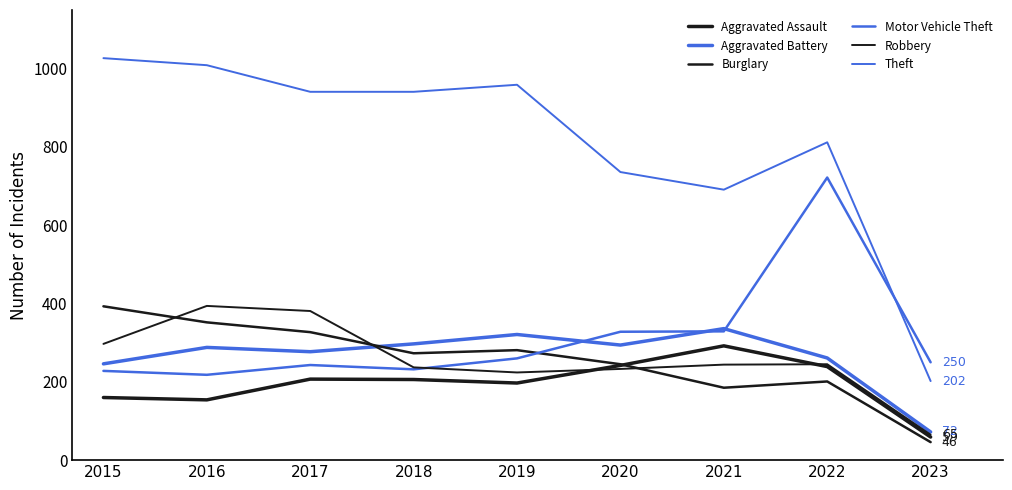

Does the chart display data point markers on the line(s)?

No